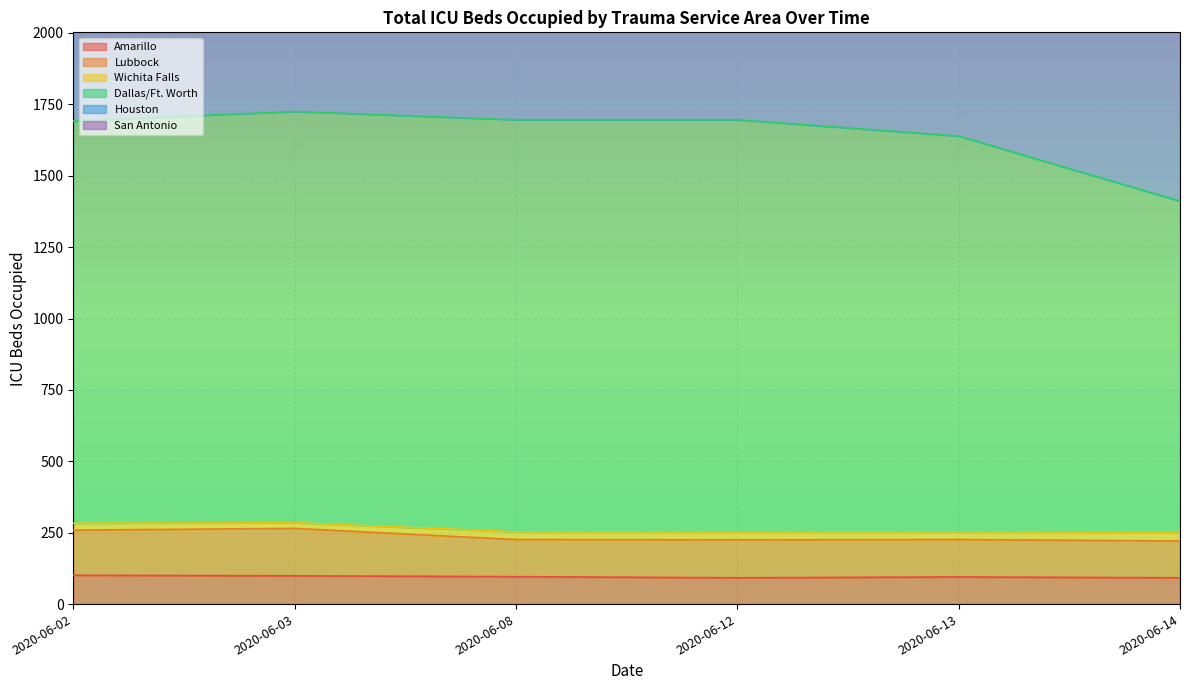

What is the total value across all series at 2020-06-08?

2018